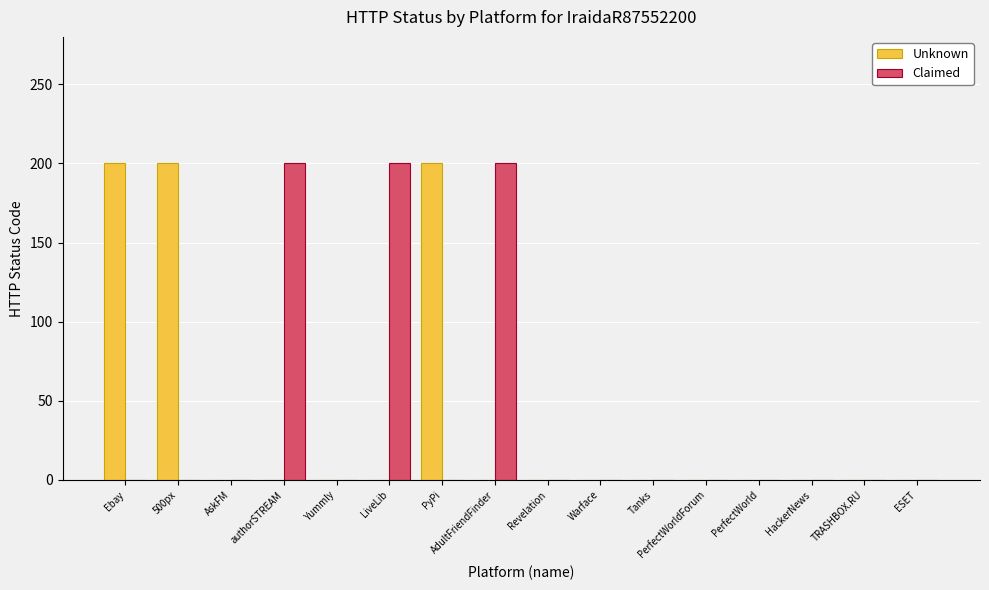

True or false: Claimed has a value of 0 at TRASHBOX.RU.

True